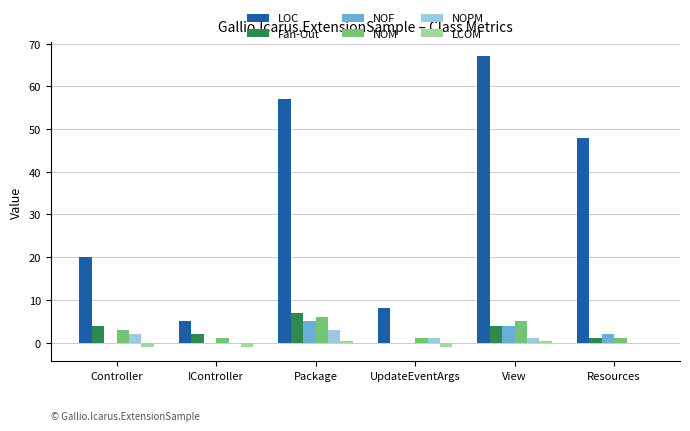

The value of NOF at View is 1.2. True or false?

False